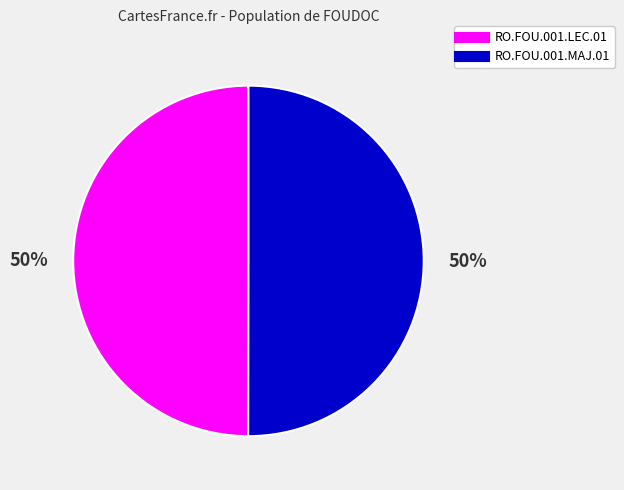

What percentage is the RO.FOU.001.LEC.01 slice, to the nearest percent?

50%